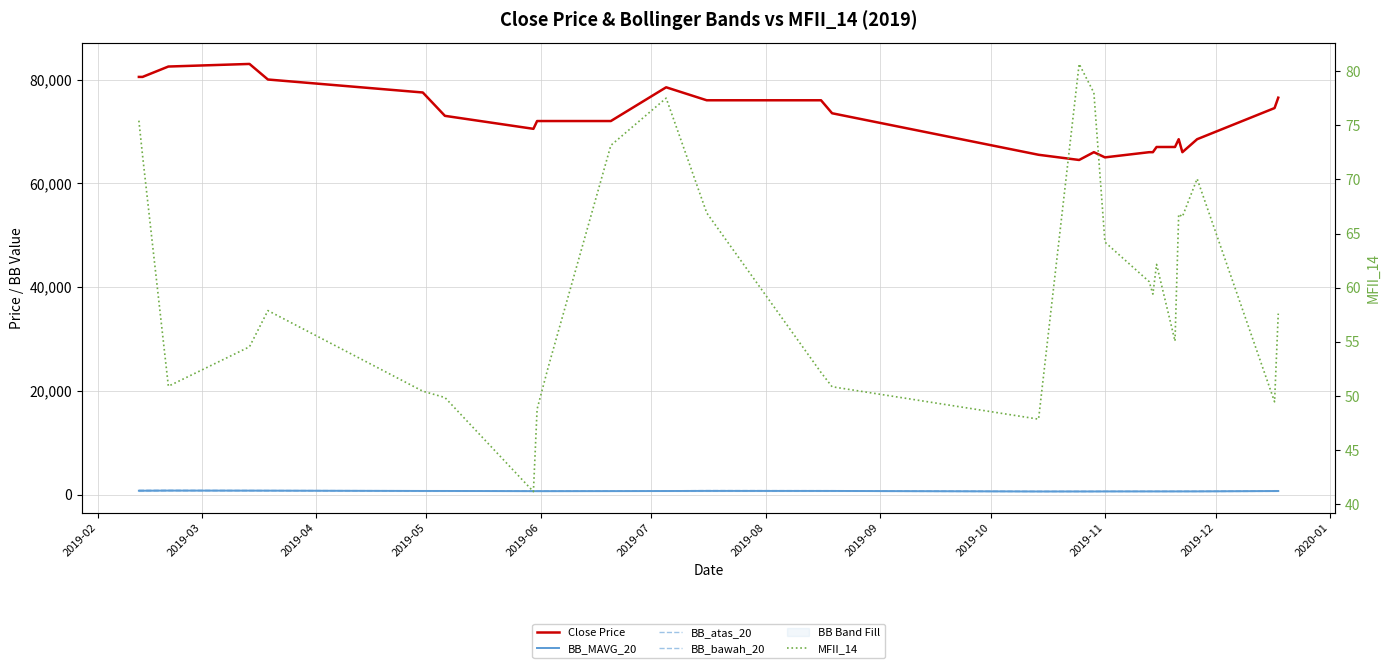

Which series has the largest range (max minus min)?

Close Price